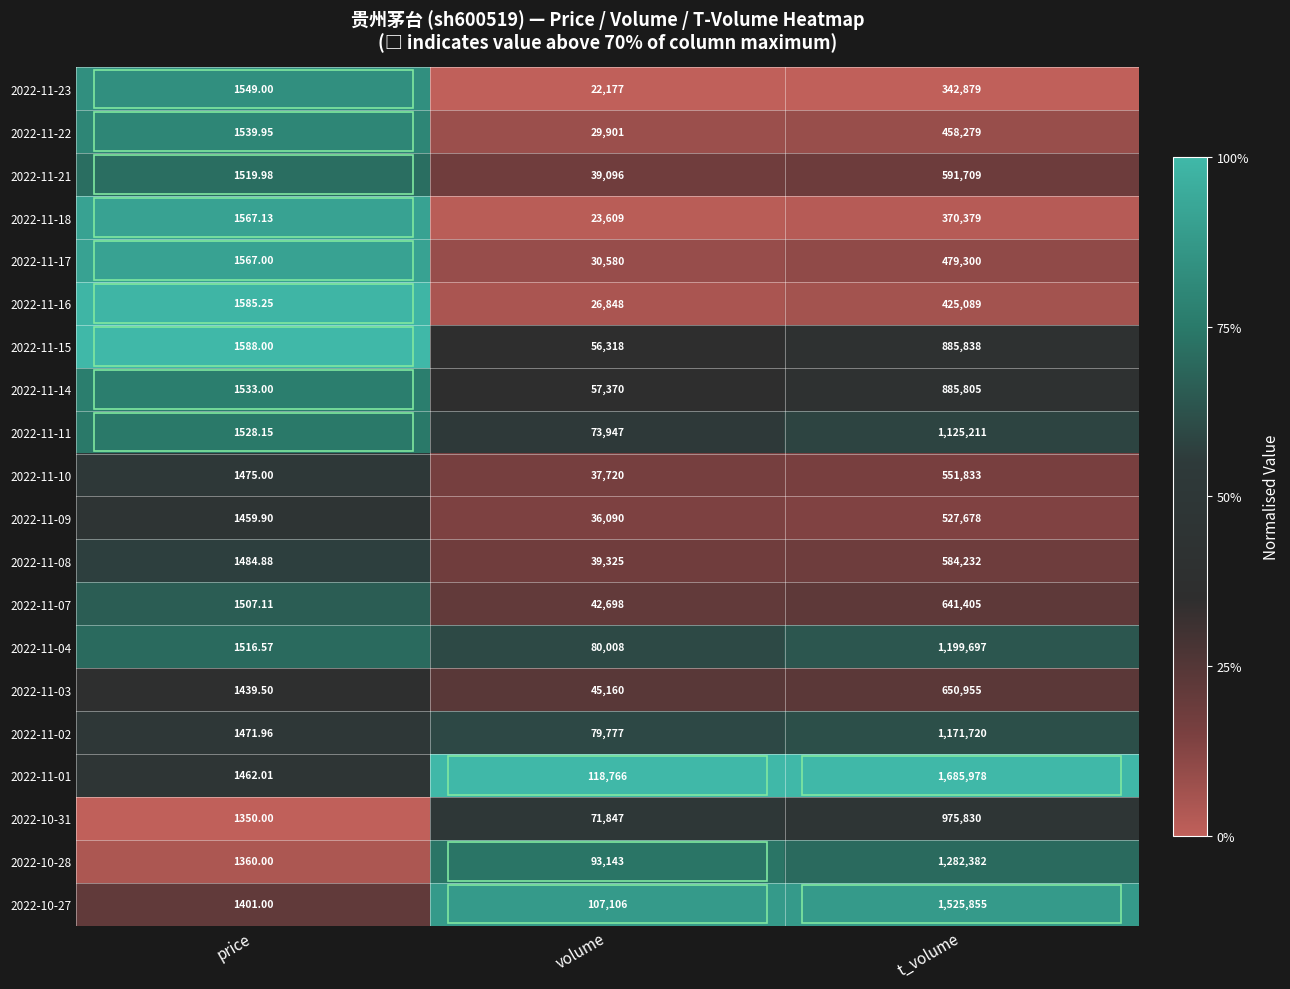

Where is 2022-11-22 nearest to the value 229909?

volume